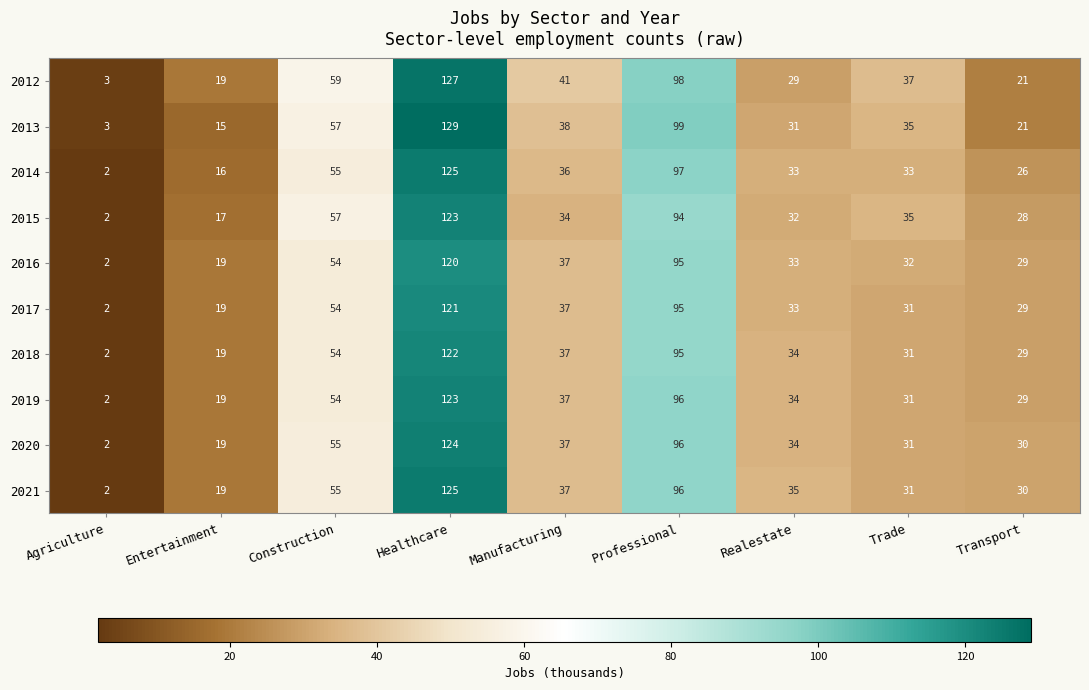

The value of 2020 at Entertainment is 6. True or false?

False